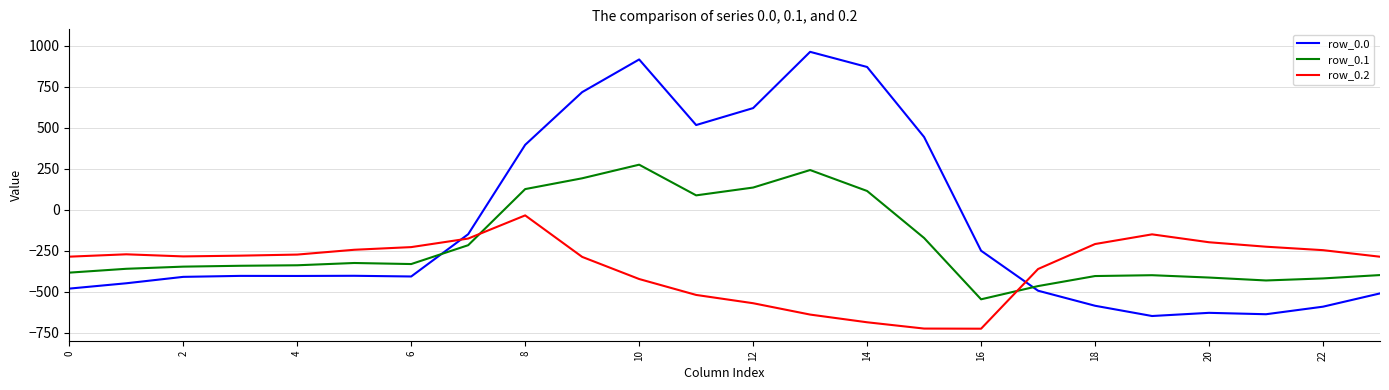

What is the difference between the maximum and minimum values in the row_0.1 series?

821.4